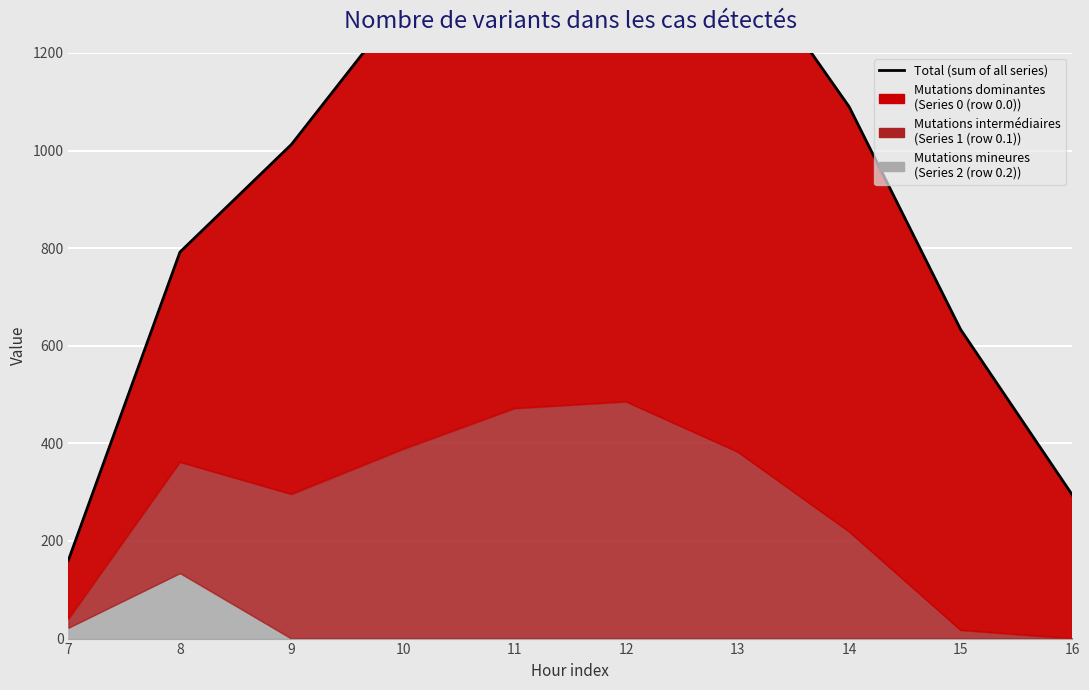

List the labels in order of value, largest first.

12, 11, 13, 10, 14, 9, 8, 15, 16, 7